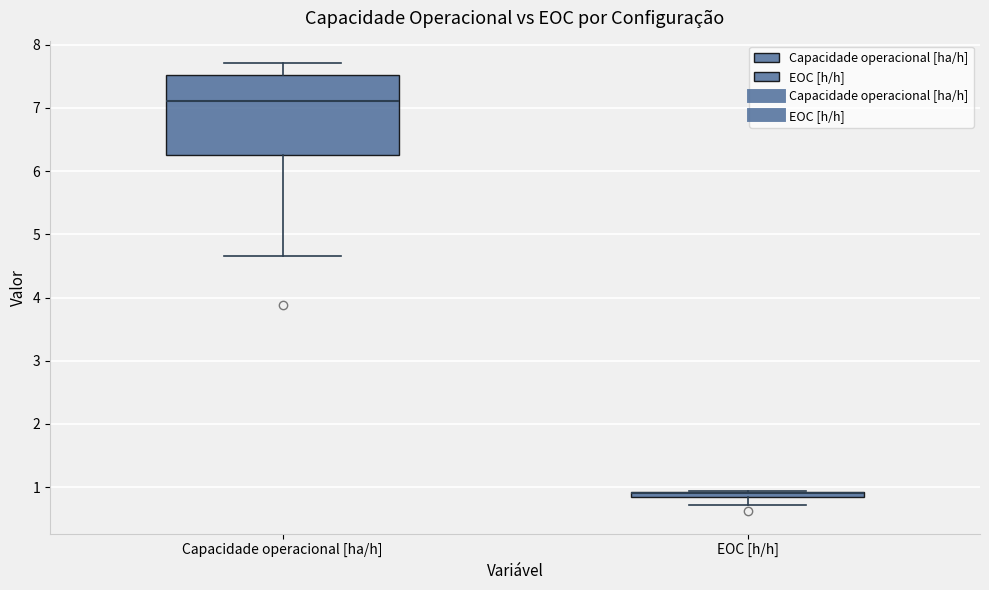

Comparing the boxes themselves (not the whiskers), which one is the tallest?

Capacidade operacional [ha/h]